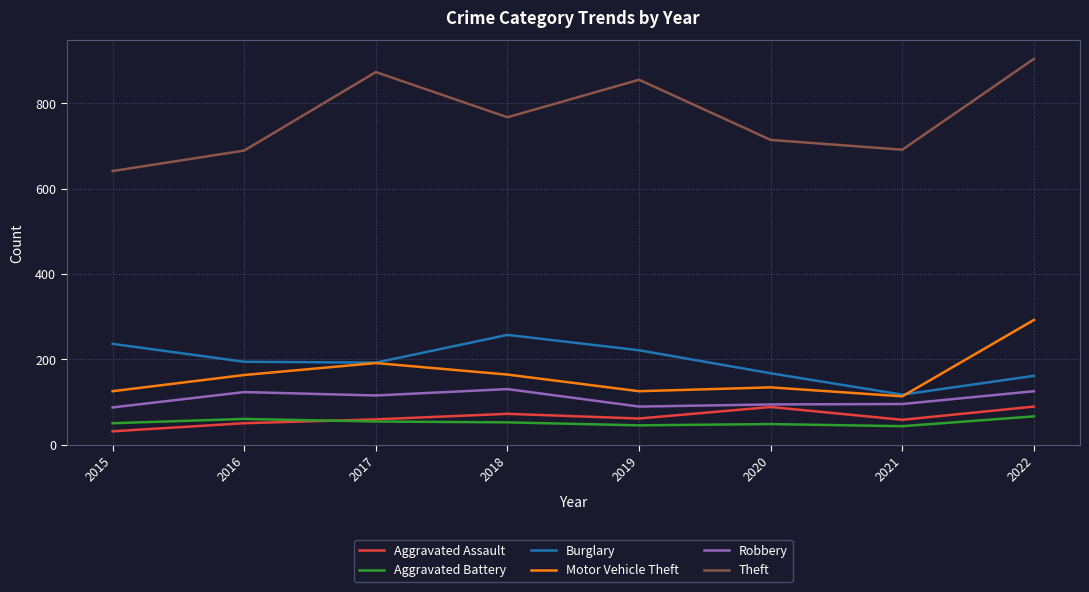

Which series has the largest range (max minus min)?

Theft